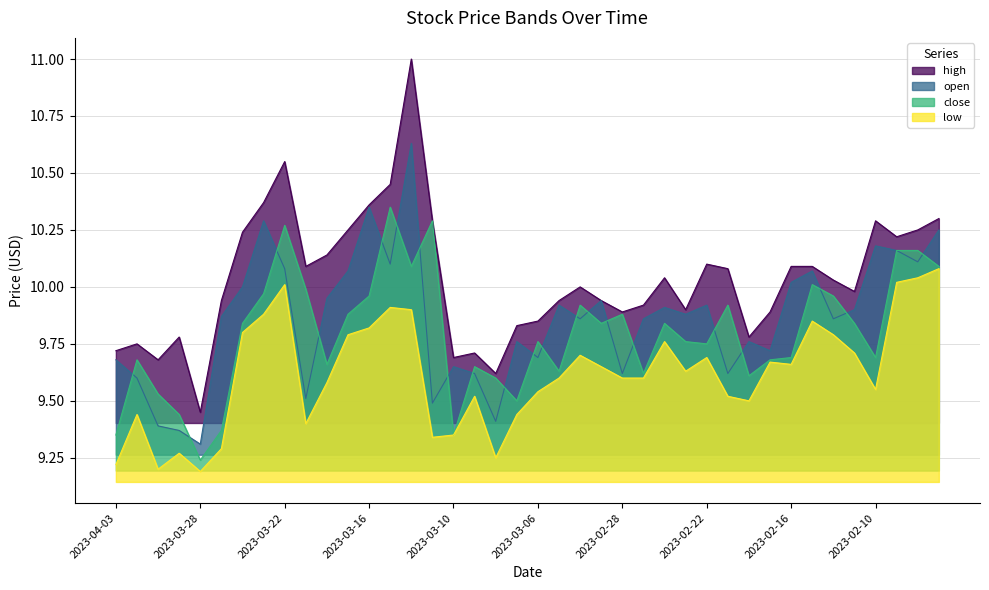

At which category does close reach its first local valley?

2023-03-28